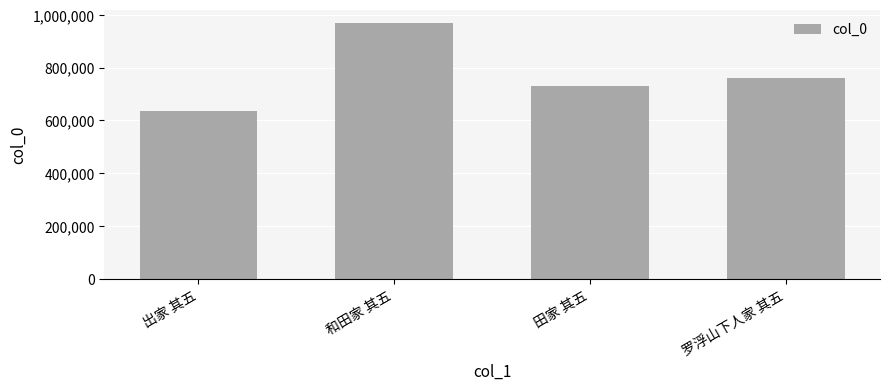

Rank the categories by value from lowest to highest.

出家 其五, 田家 其五, 罗浮山下人家 其五, 和田家 其五